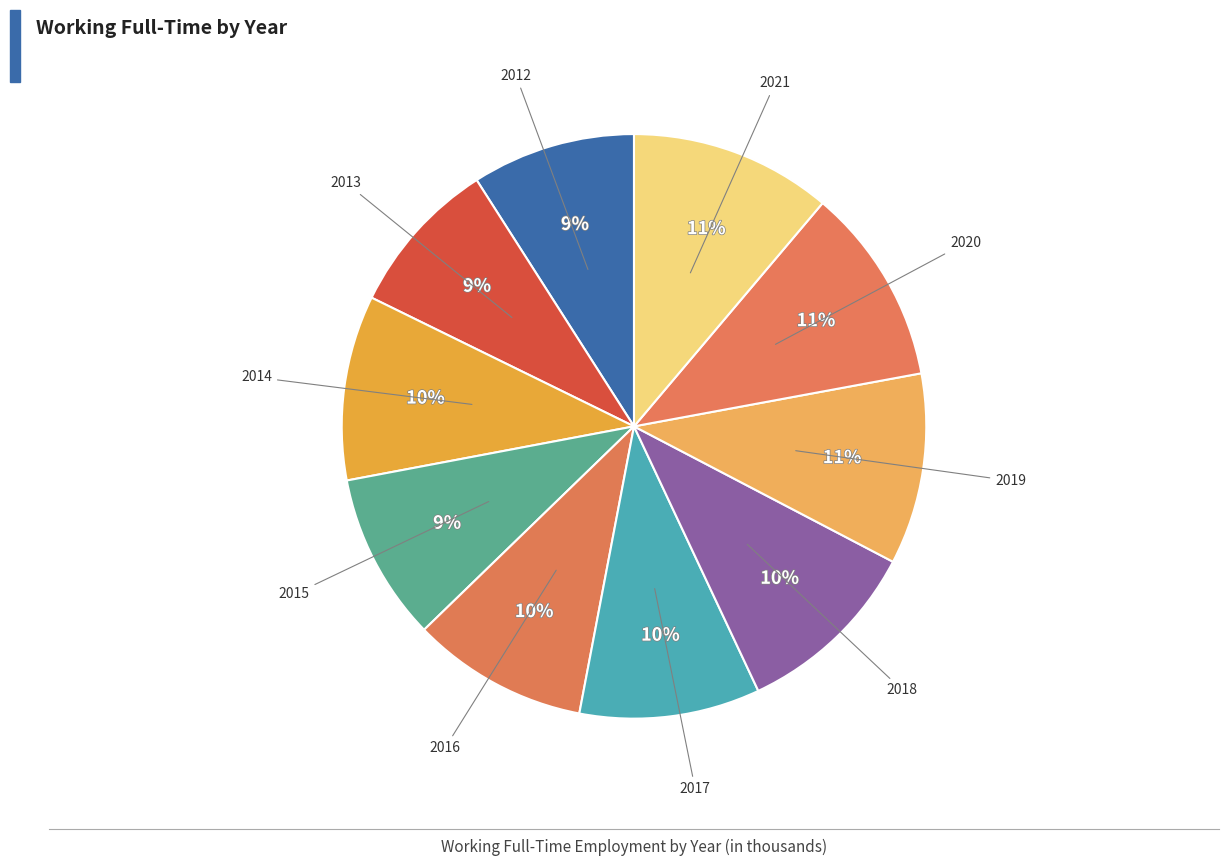

Which slice is the smallest?

2013